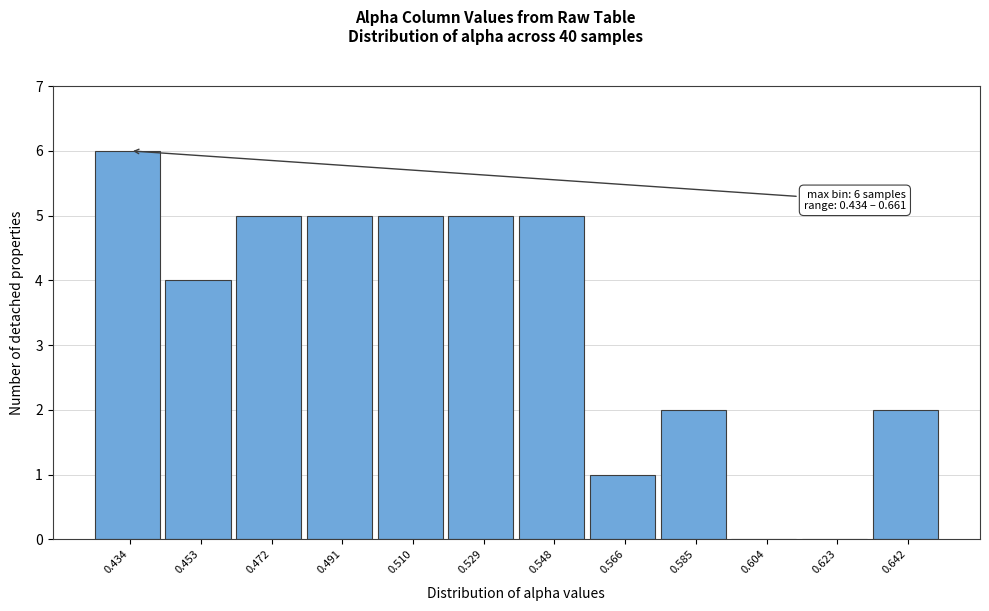

Reading right to left, transcribe all the data shown in this chart.

0.642=2	0.623=0	0.604=0	0.585=2	0.566=1	0.548=5	0.529=5	0.510=5	0.491=5	0.472=5	0.453=4	0.434=6